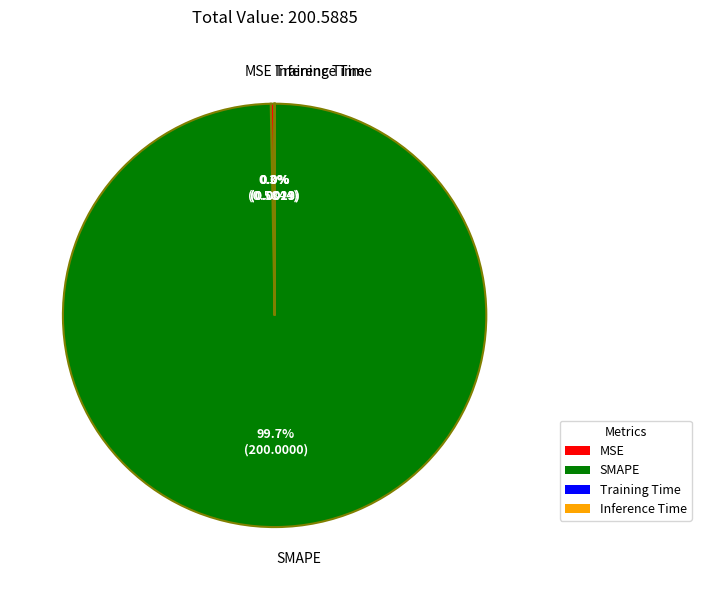

Which slice represents more than half of the pie?

SMAPE